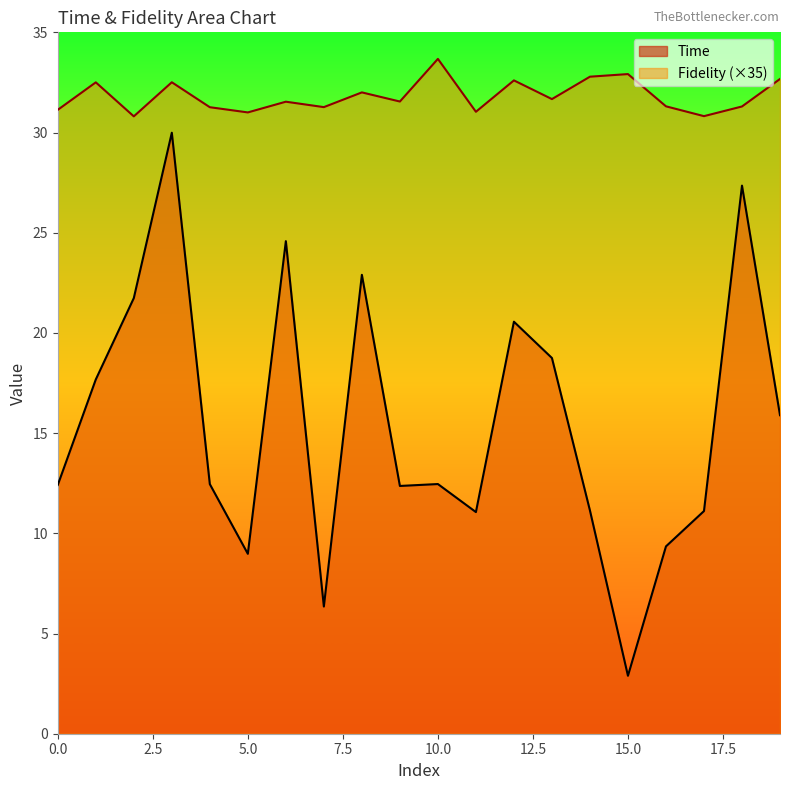

The Time series shows 11.1 at 14. True or false?

True